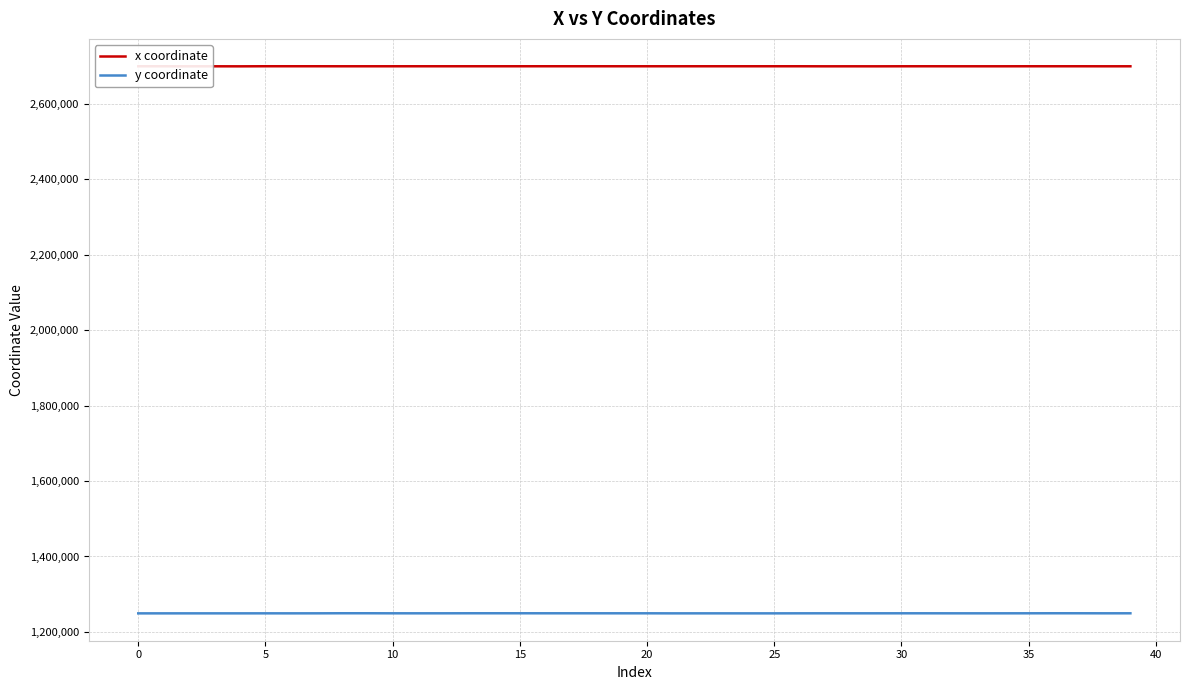

Does the chart display data point markers on the line(s)?

No